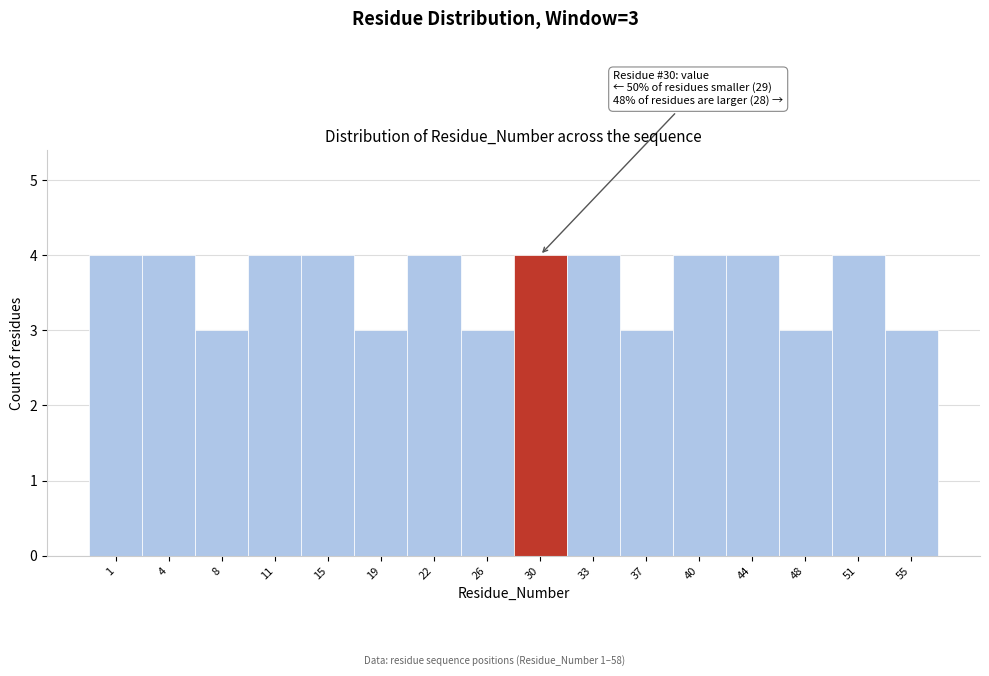

Reading left to right, what are all the values shown in this chart?

4	4	3	4	4	3	4	3	4	4	3	4	4	3	4	3